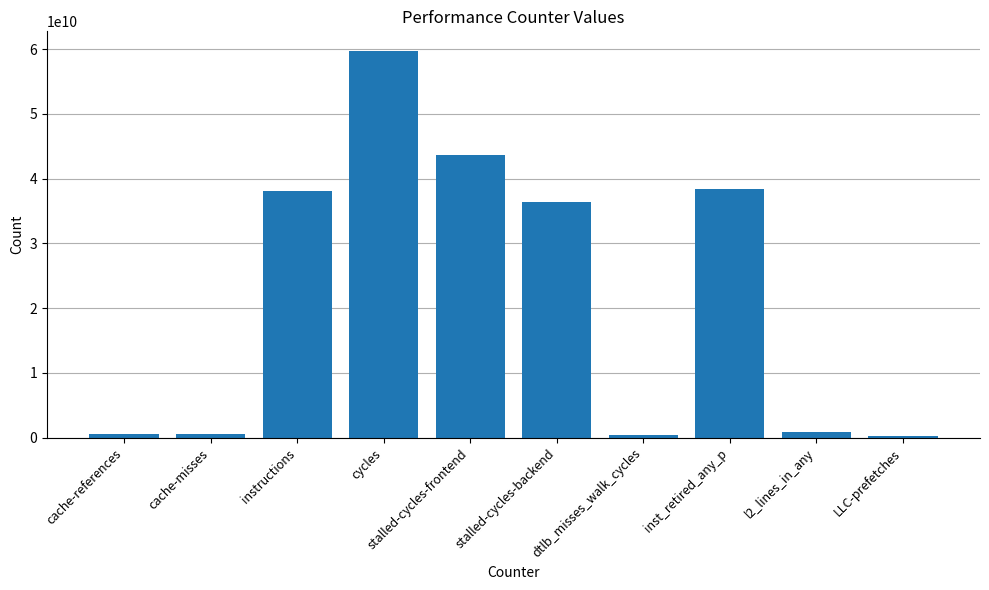

Which label corresponds to the largest value in the chart?

cycles